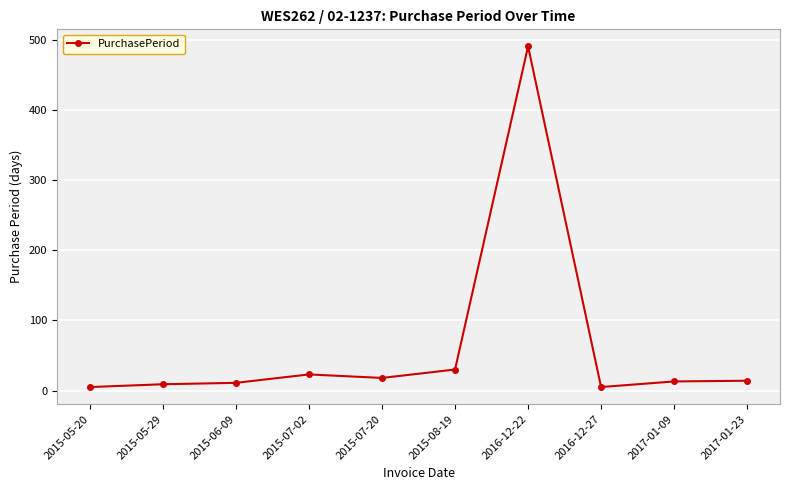

What is the label of the 3rd point from the left?

2015-06-09